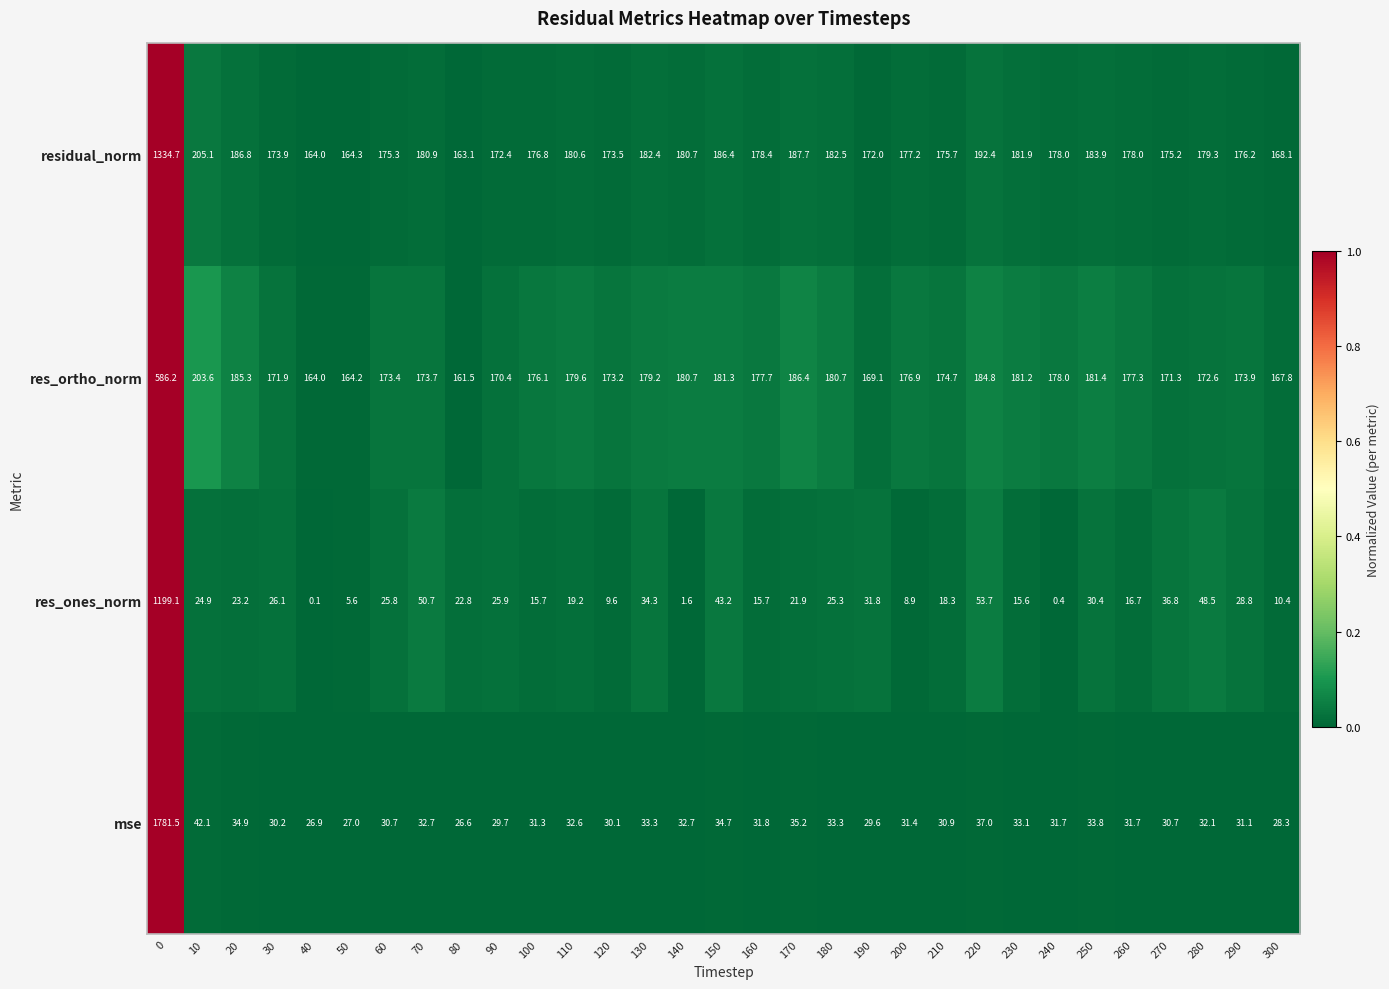

The value of res_ortho_norm at 220 is 288.0. True or false?

False